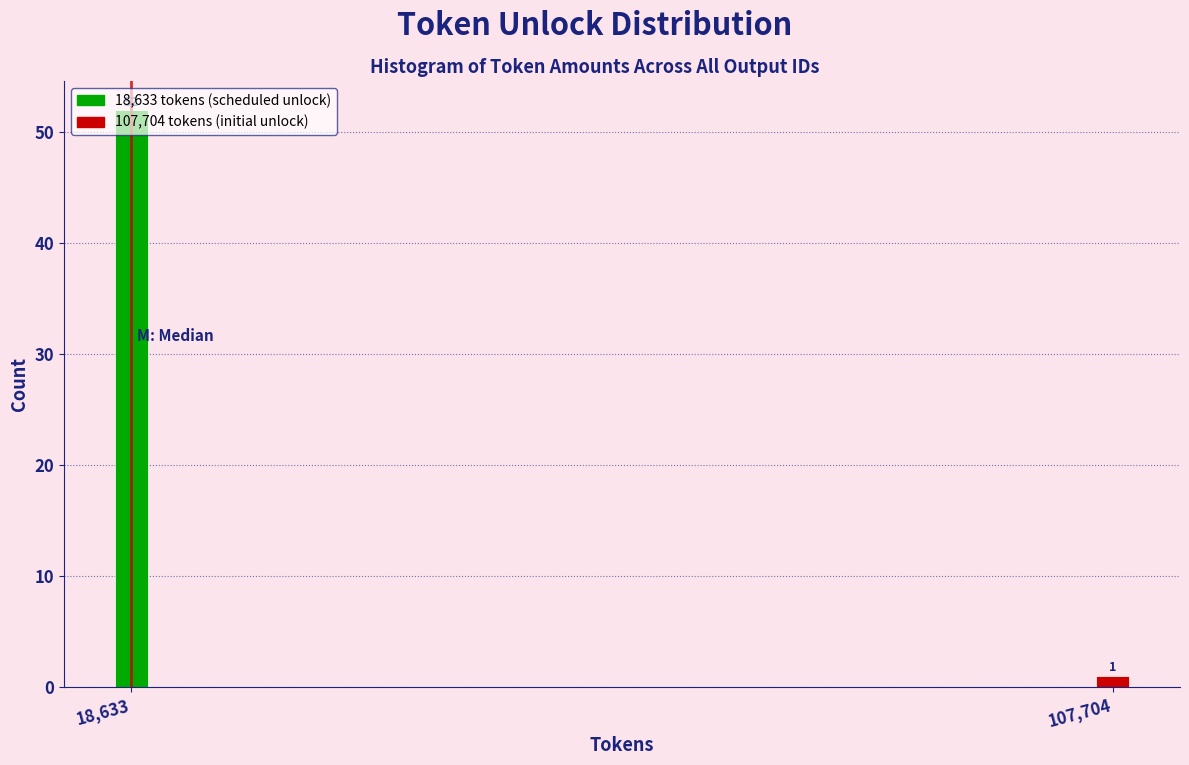

What is the label of the 2nd bar from the left?

107,704